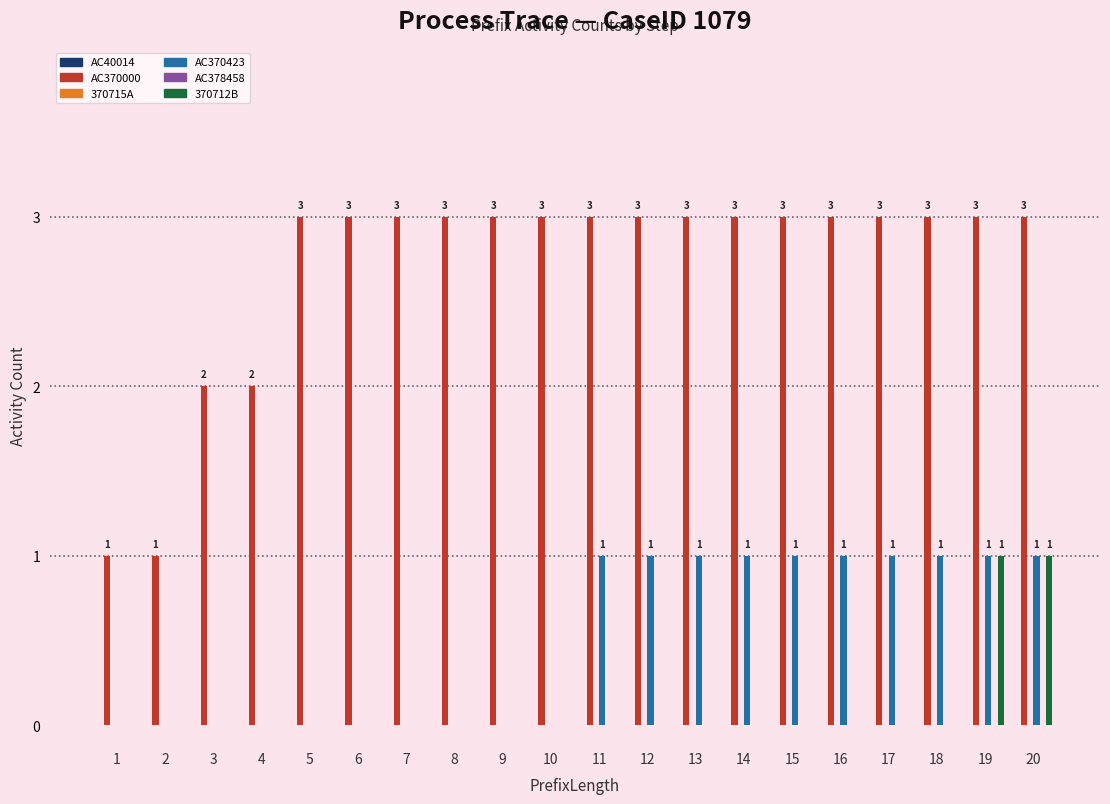

What is the difference between the maximum and second lowest values in the AC370000 series?

2